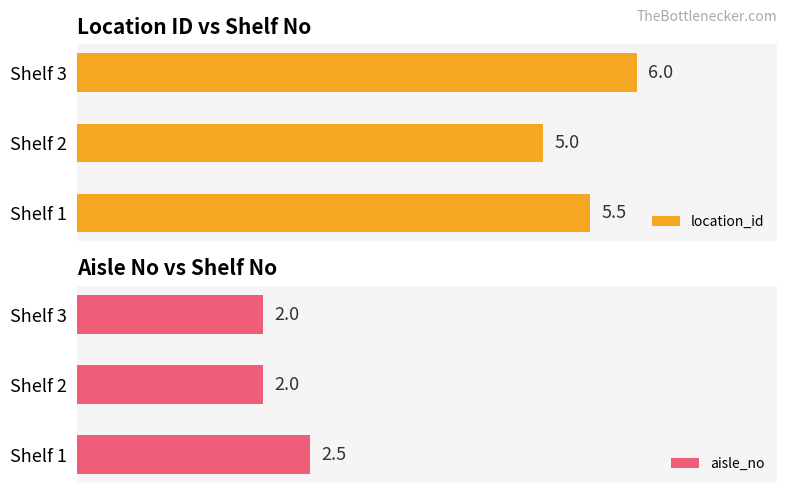

At which label is location_id closest to 5?

Shelf 2